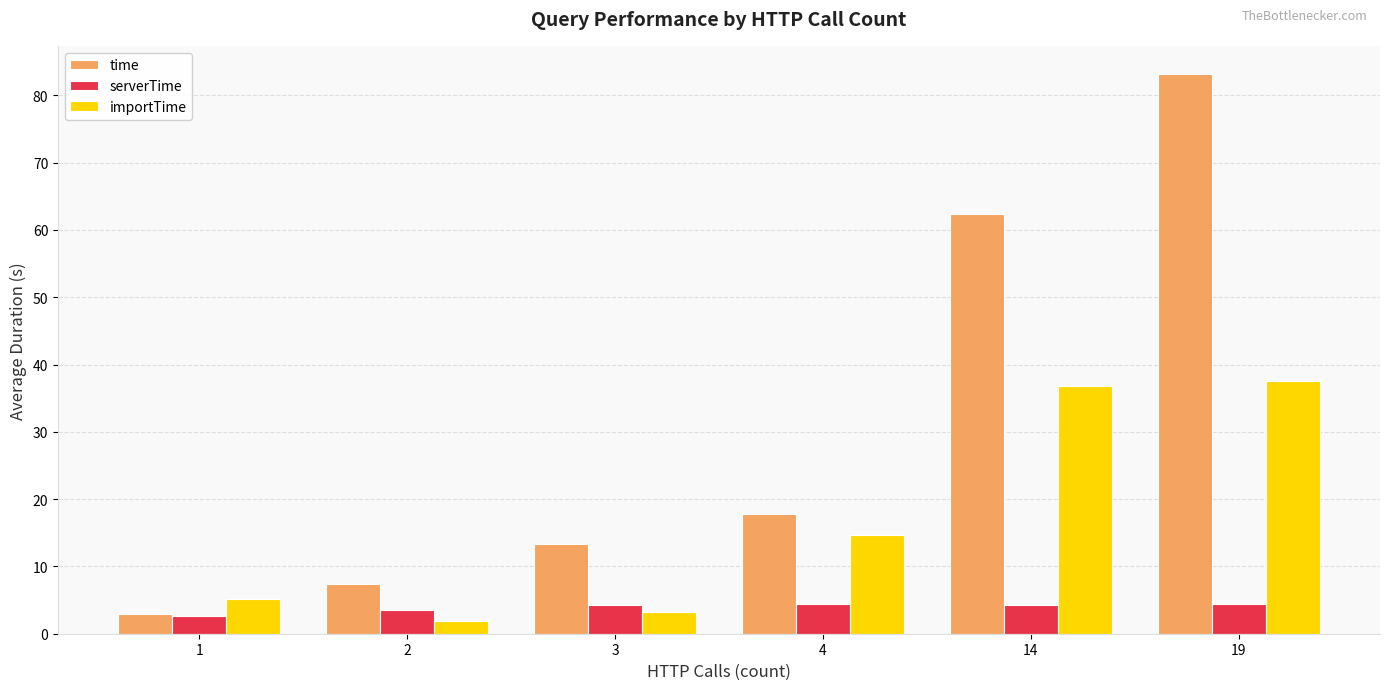

What are all the series names shown in the legend?

time, serverTime, importTime